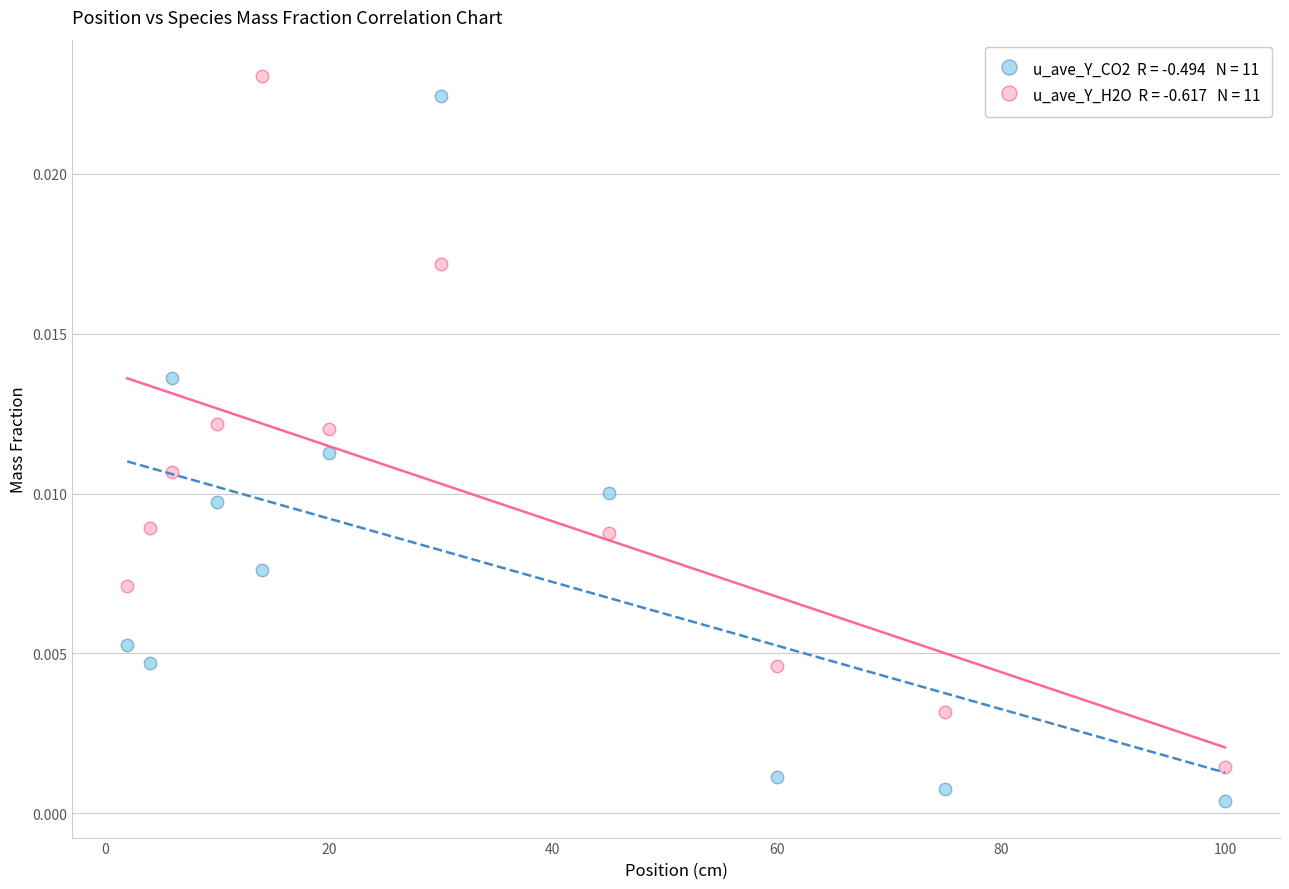

Across all data points, what is the range of X values (max minus min)?

98.0